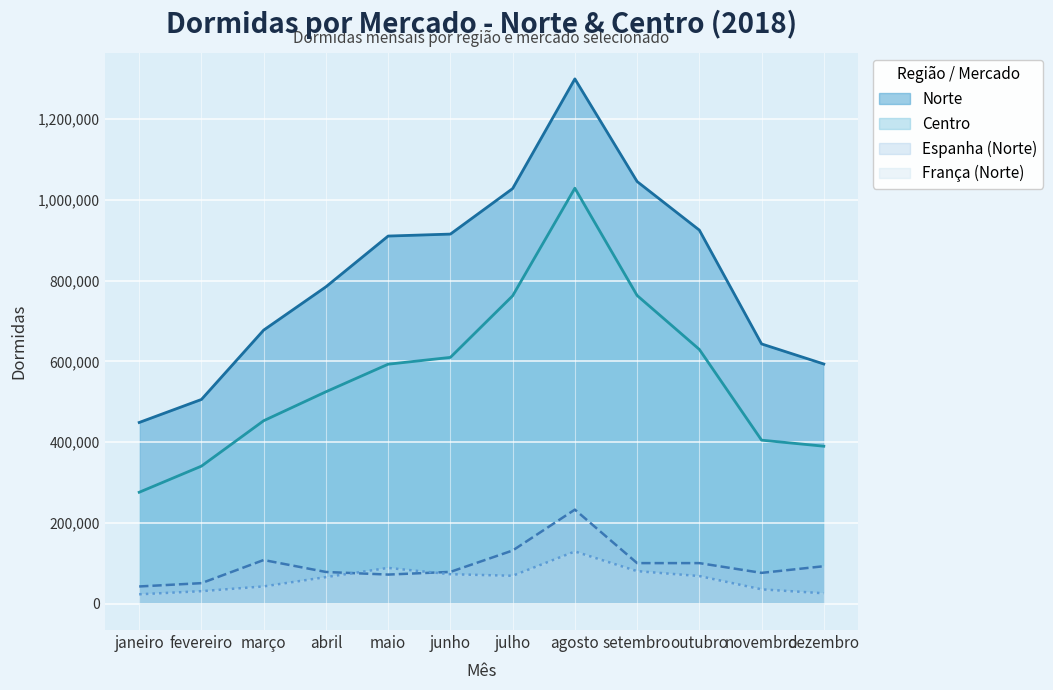

True or false: Centro has a value of 992066 at junho.

False